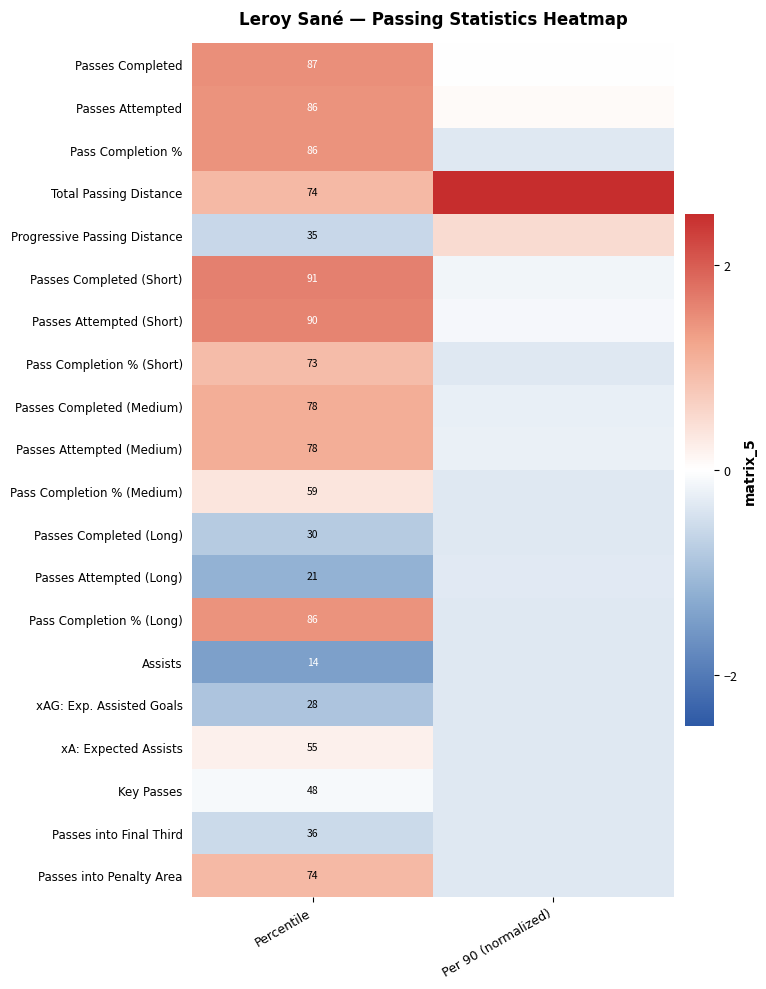

Is the value of Pass Completion % (Long) at Percentile greater than the value of Passes Completed (Long) at Percentile?

Yes